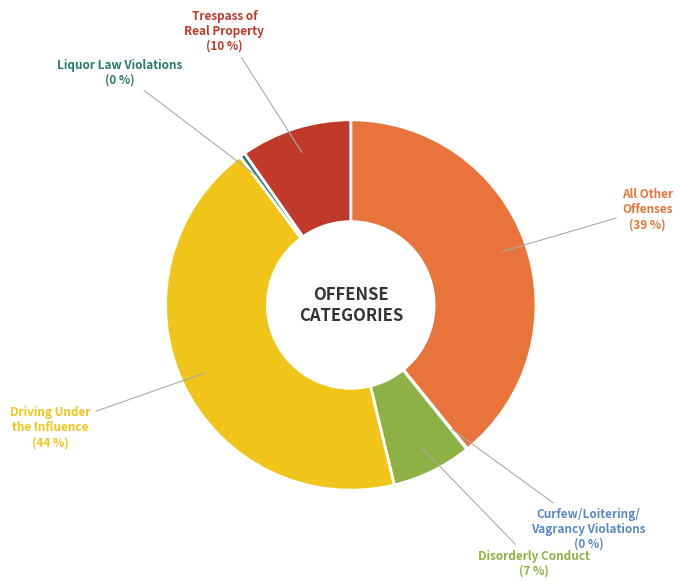

To the nearest percent, what is the difference between the largest and smallest slice percentages?

44%